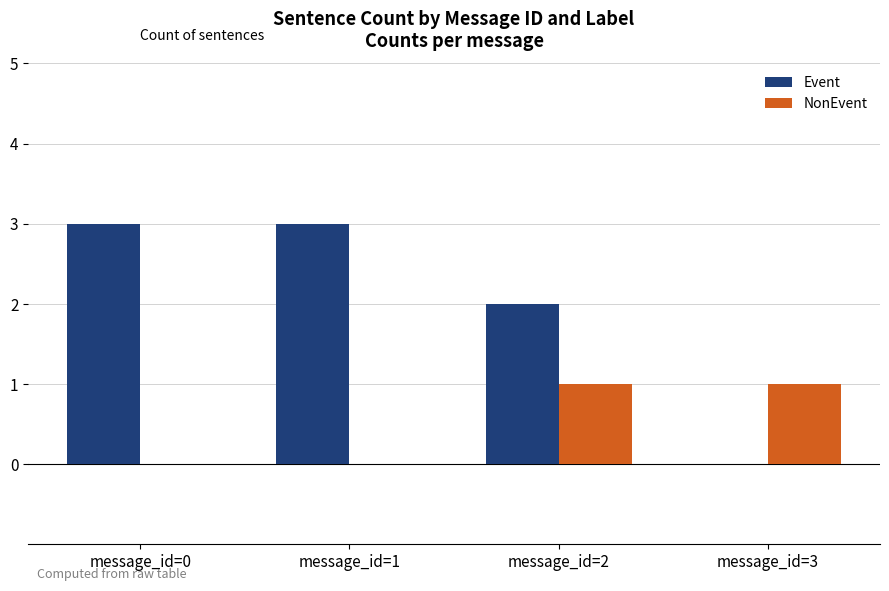

Reading left to right, transcribe all the data shown in this chart.

Event: 3	3	2	0
NonEvent: 0	0	1	1